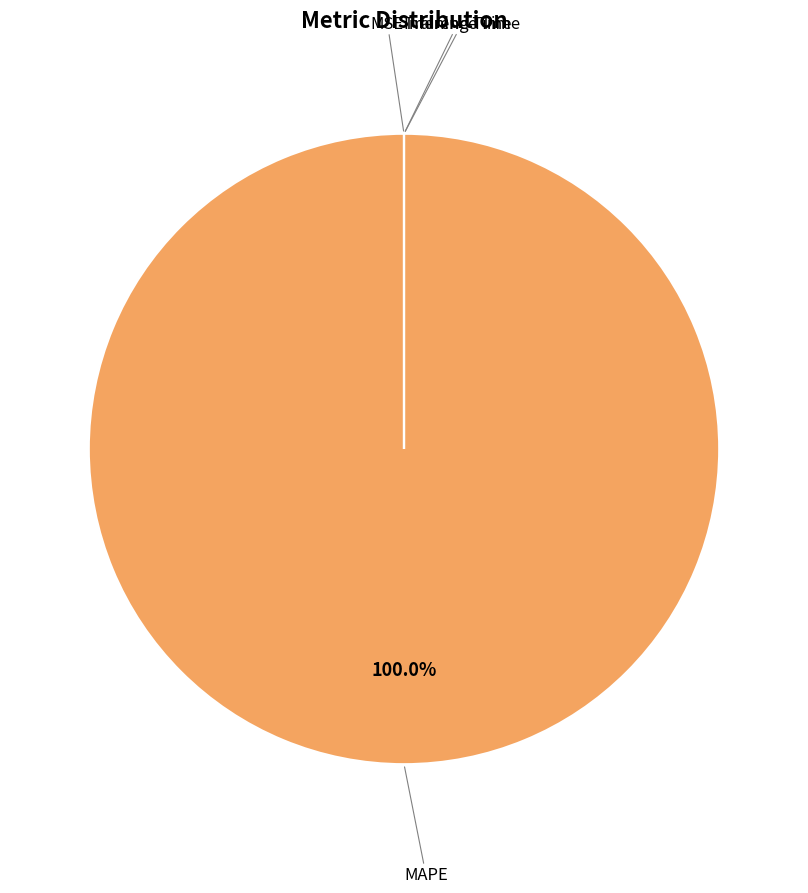

Count the number of slices in the pie.

4